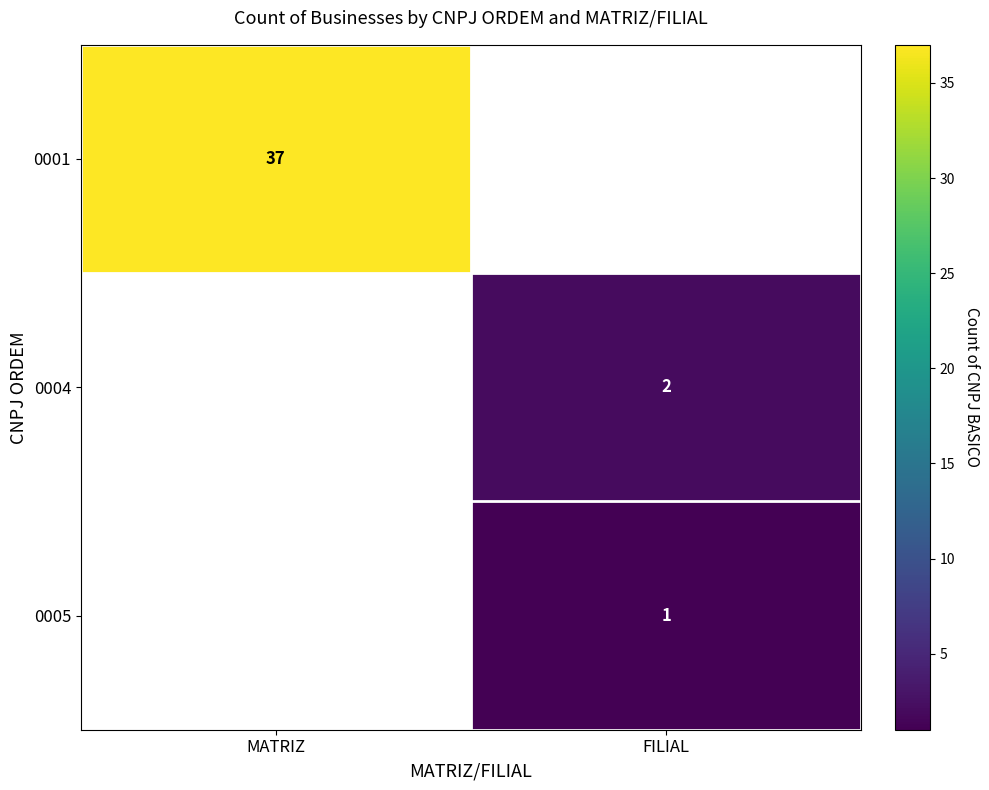

The 0001 series shows 65.1 at MATRIZ. True or false?

False